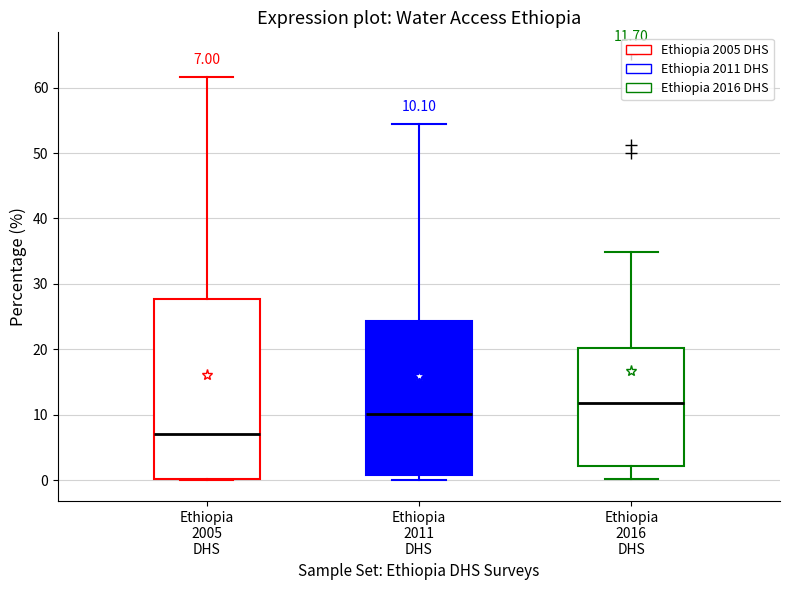

Which box is the tallest, from its lower edge to its upper edge?

Ethiopia 2005 DHS